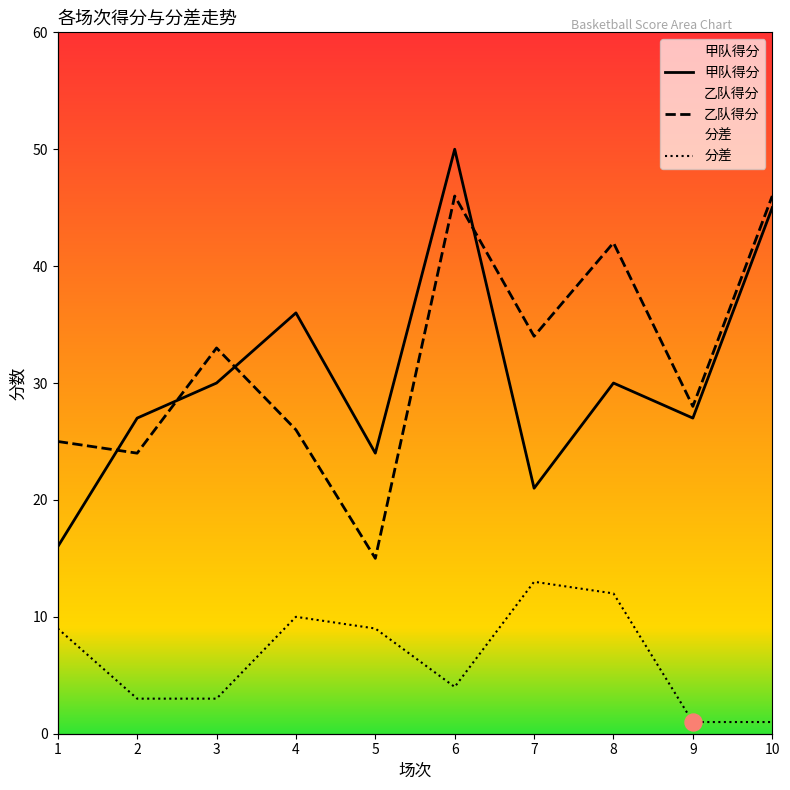

What is the total value across all series at 8?

84